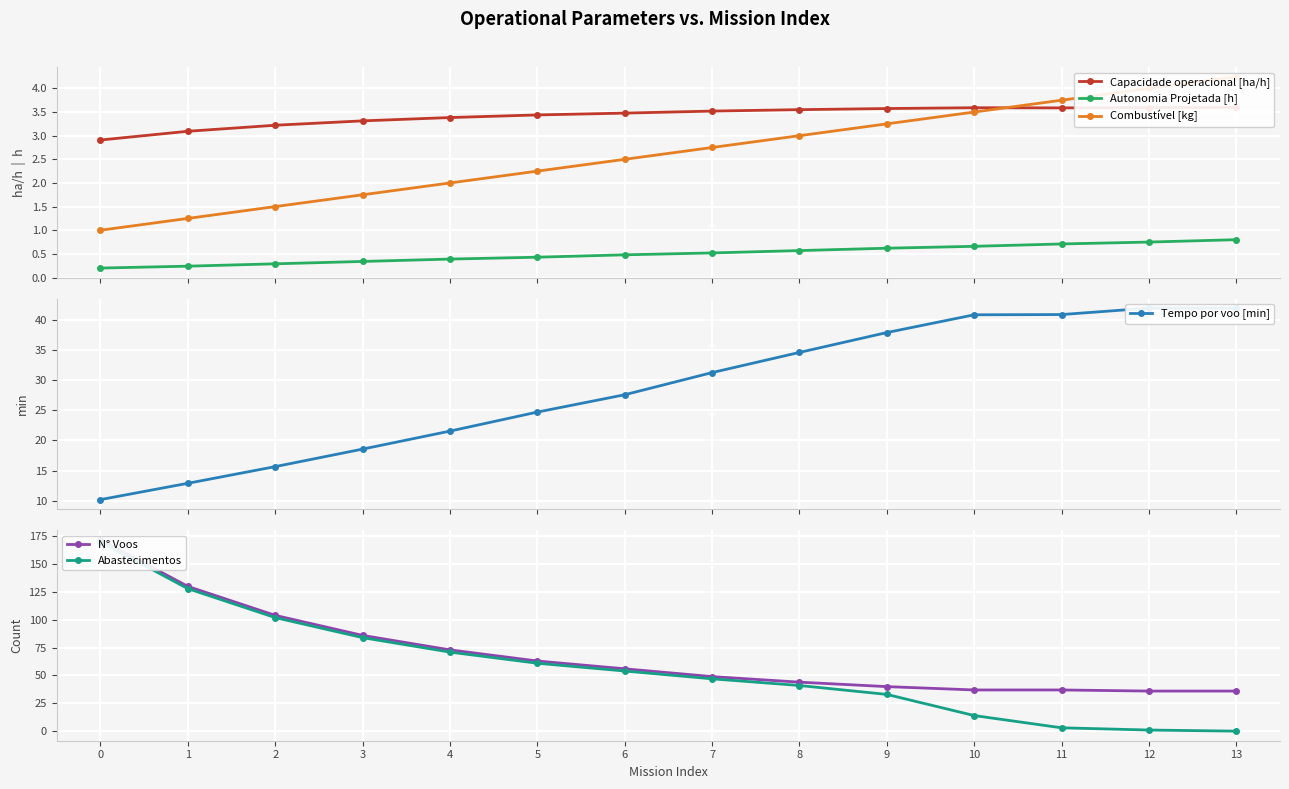

How many series are shown in this chart?

6